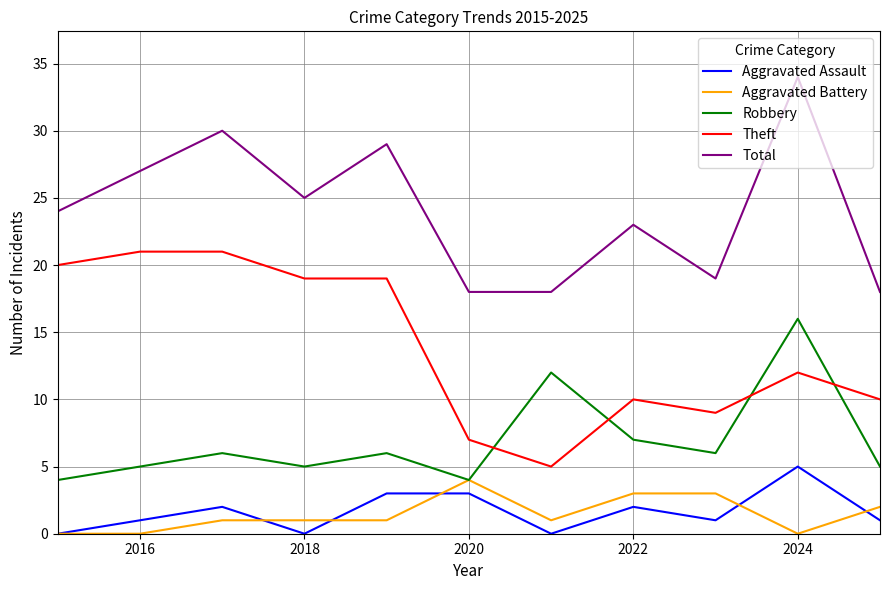

True or false: Total and Aggravated Battery intersect in this chart.

False